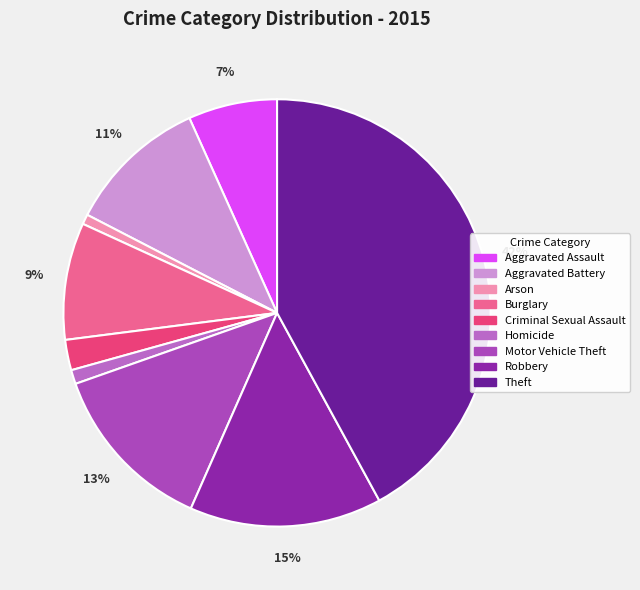

To the nearest percent, what portion does Arson represent?

1%